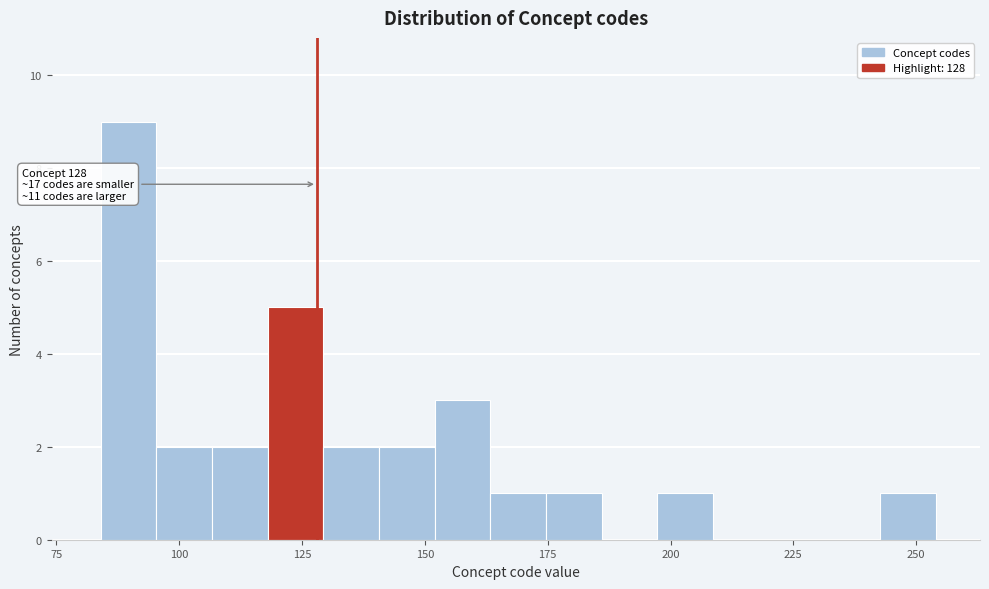

Around what value on the x-axis is the tallest bar? Give the approximate position of its centre, as read against the axis.

90